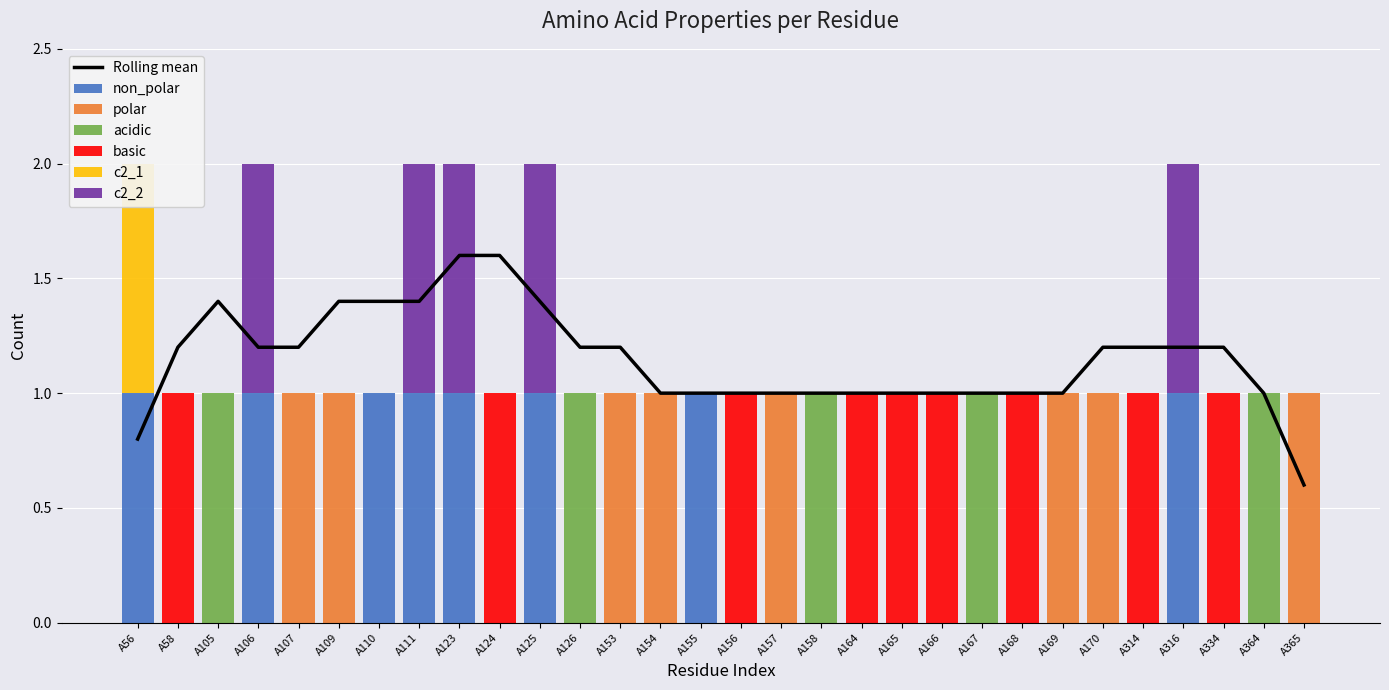

Are the bars horizontal?

No